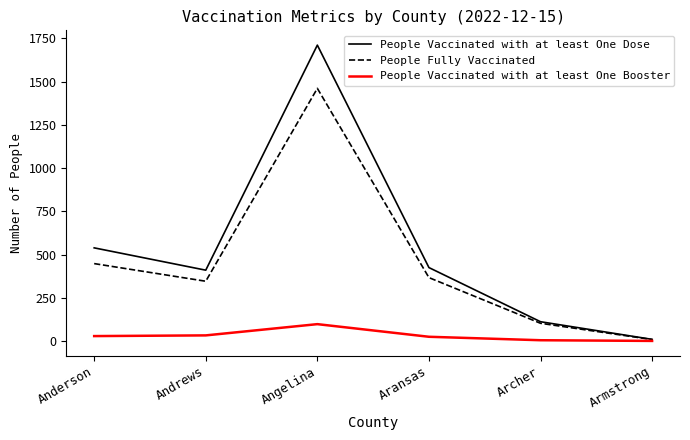

Is this an area chart (filled region under the line)?

No